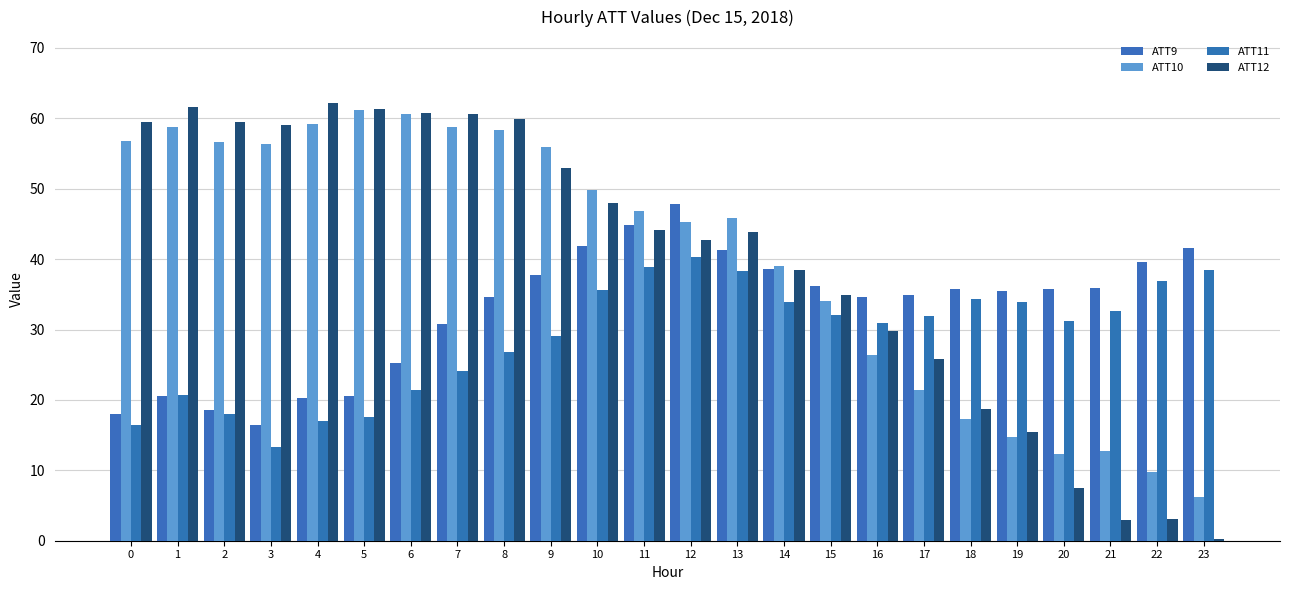

Are the bars grouped side by side (vs. stacked)?

Yes